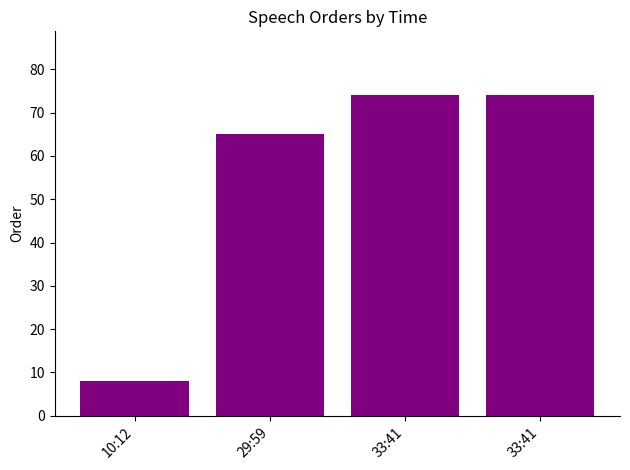

What is the value of the 3rd bar from the left?

74